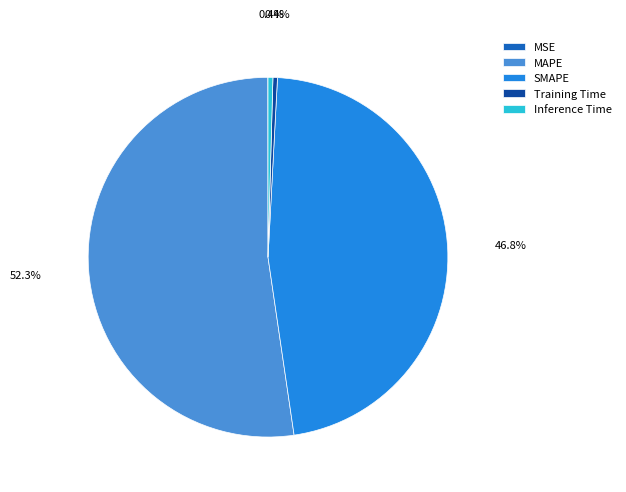

What is the largest slice in the pie chart?

MAPE